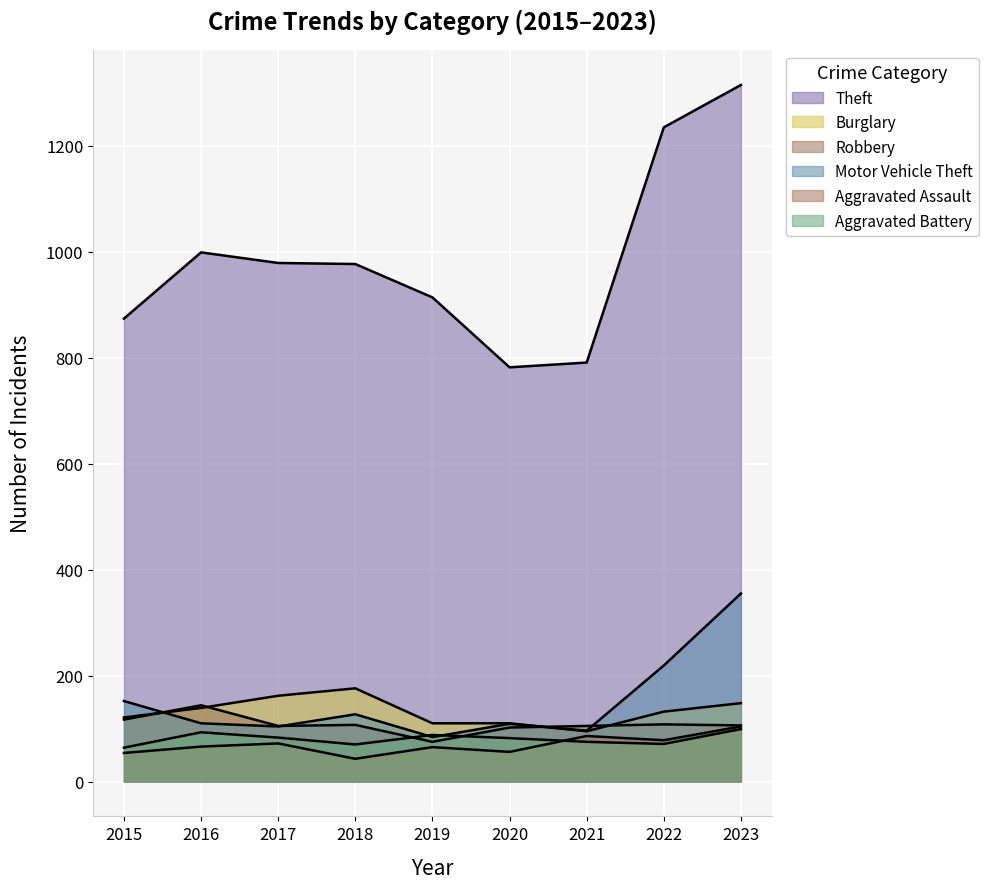

Reading right to left, what are all the values shown in this chart?

Theft: 2023=1315	2022=1235	2021=791	2020=782	2019=914	2018=977	2017=979	2016=999	2015=874
Burglary: 2023=148	2022=132	2021=95	2020=110	2019=110	2018=176	2017=162	2016=139	2015=121
Robbery: 2023=106	2022=108	2021=105	2020=102	2019=75	2018=107	2017=105	2016=144	2015=117
Motor Vehicle Theft: 2023=355	2022=219	2021=96	2020=109	2019=84	2018=127	2017=104	2016=110	2015=152
Aggravated Assault: 2023=104	2022=78	2021=86	2020=56	2019=65	2018=43	2017=72	2016=66	2015=54
Aggravated Battery: 2023=99	2022=71	2021=75	2020=82	2019=88	2018=70	2017=83	2016=93	2015=64